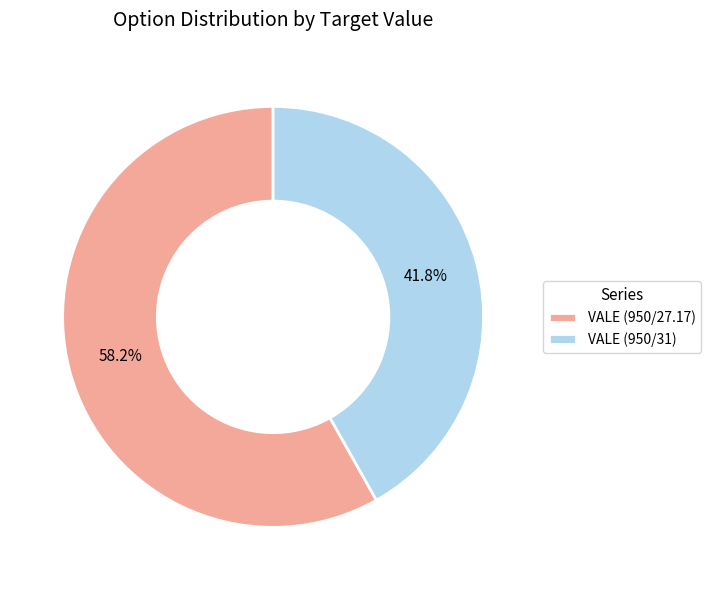

To the nearest percent, what portion does VALE (950/27.17) represent?

58%